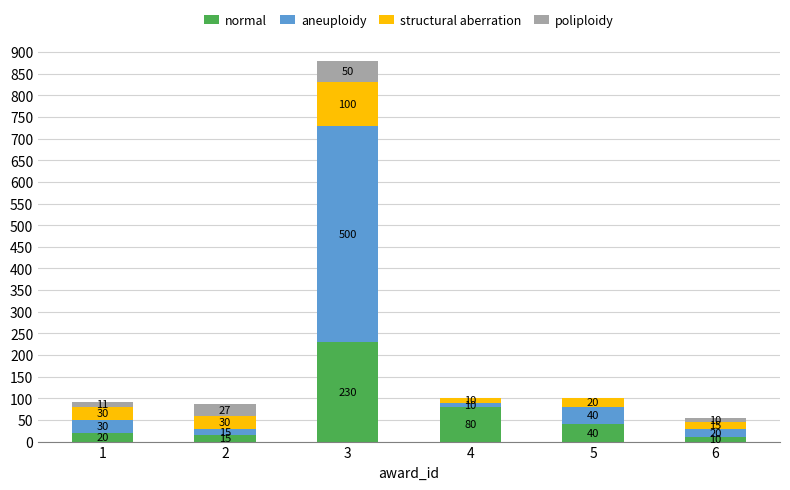

What is the sum of the normal values at 5 and 2?

55